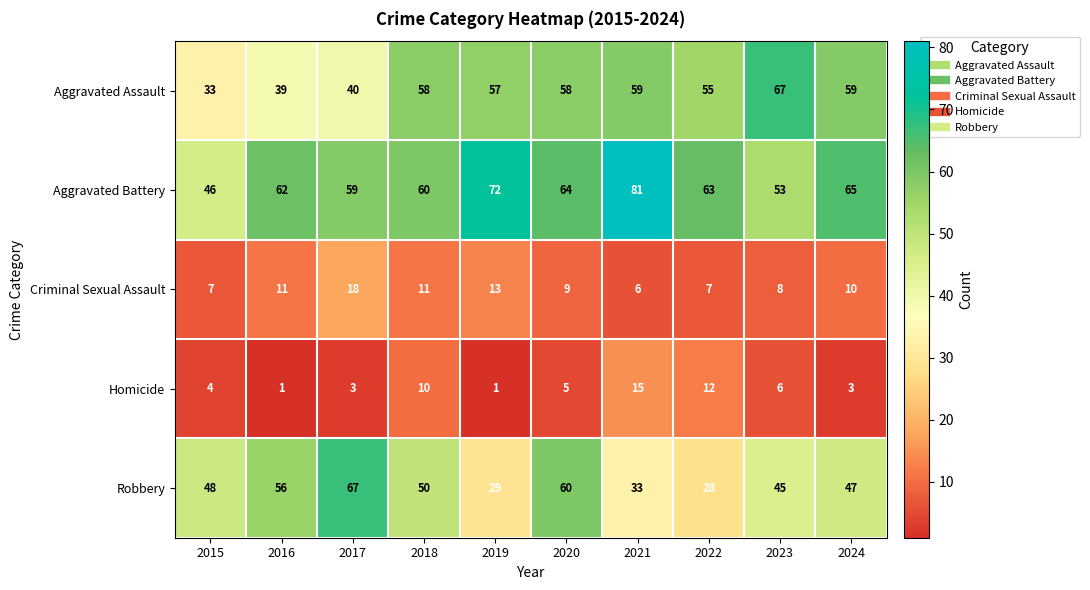

At how many categories does at least one series exceed 36?

10